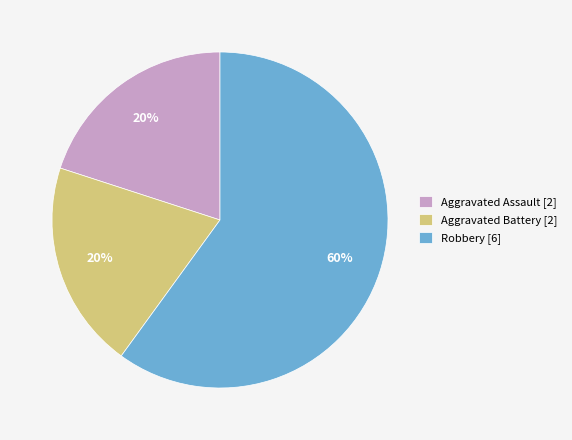

What is the ratio of the value at Robbery [6] to the value at Aggravated Assault [2]?

3.0